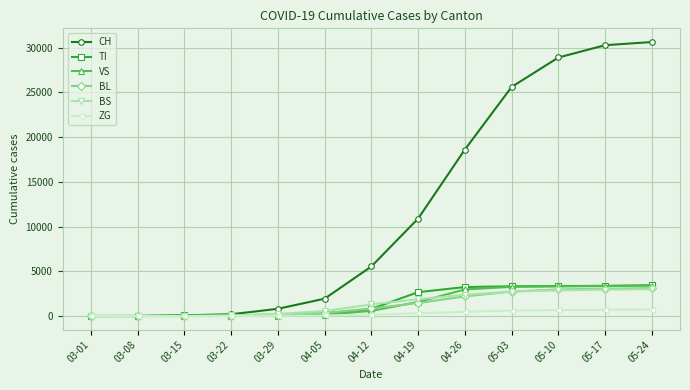

Between 03-01 and 04-19, which series saw the biggest shift?

CH